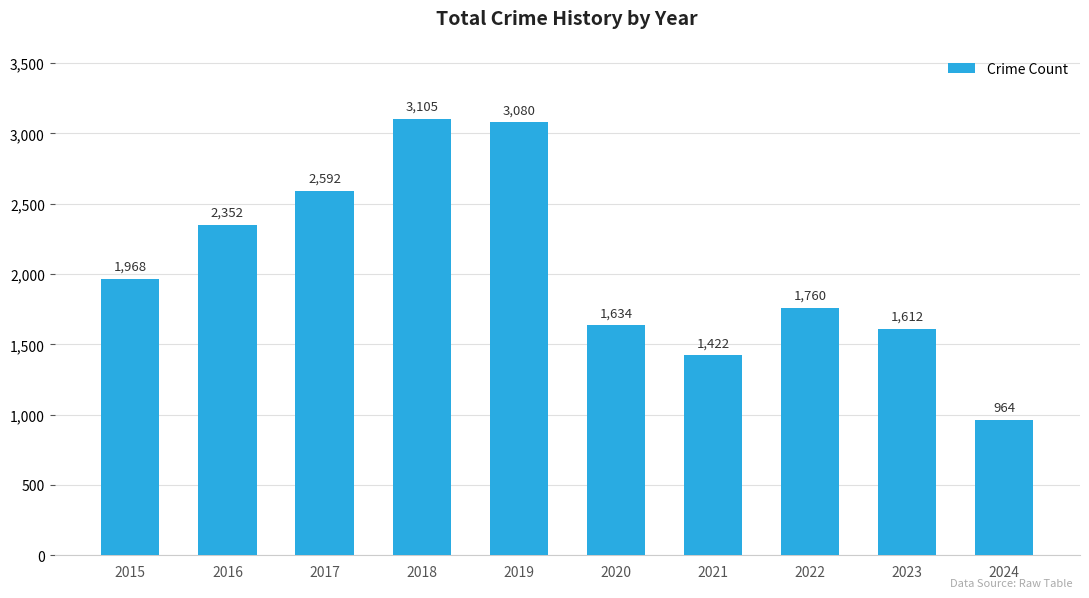

What is the difference between the values at 2017 and 2023?

980